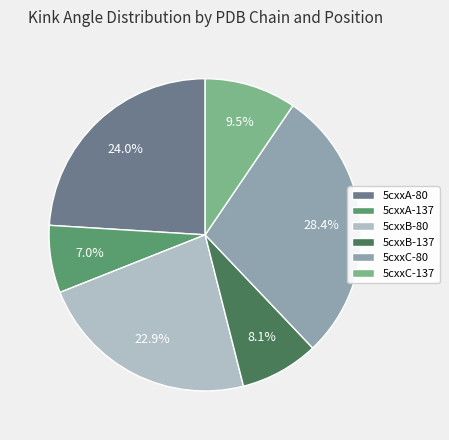

Combined, what portion of the pie is 5cxxA-80 and 5cxxA-137?

31.0%